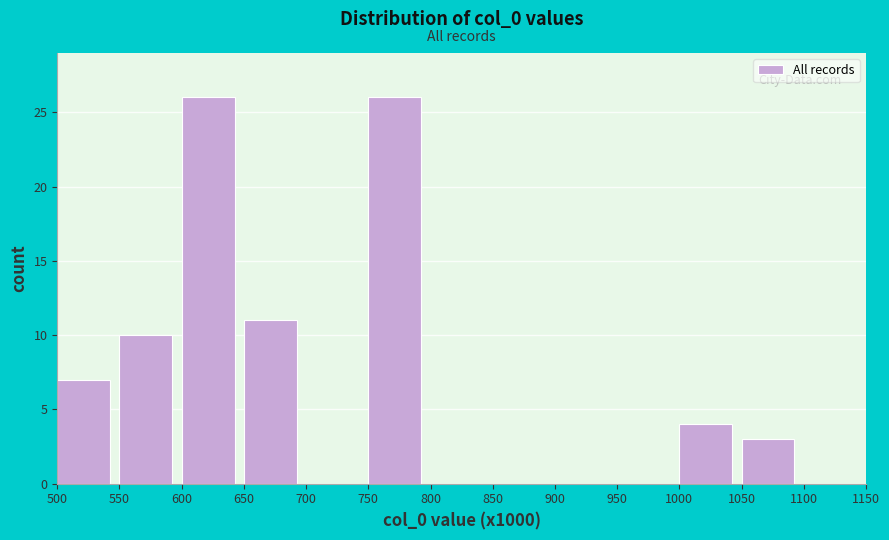

Reading left to right, what are all the values shown in this chart?

500=7	550=10	600=26	650=11	700=0	750=26	800=0	850=0	900=0	950=0	1000=4	1050=3	1100=0